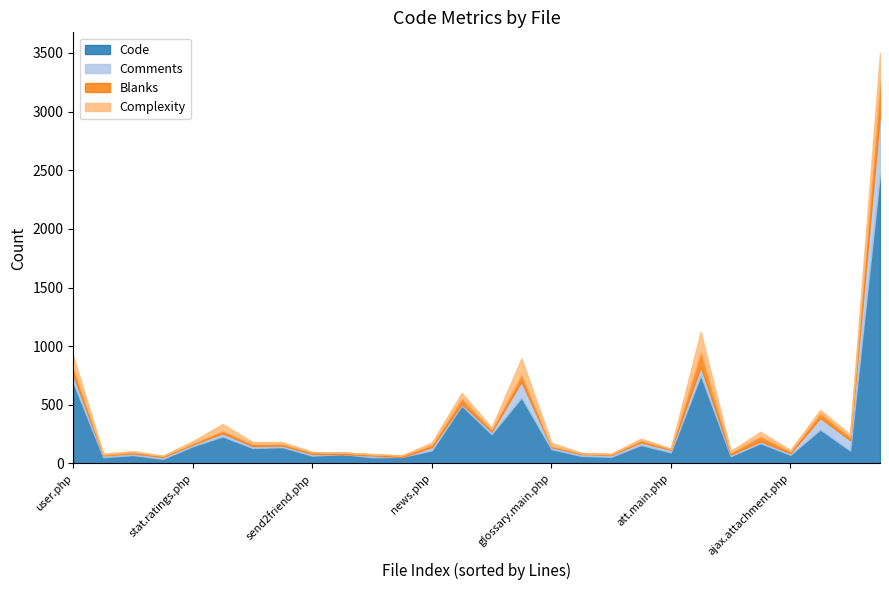

True or false: Code has a value of 94 at att.main.php.

True